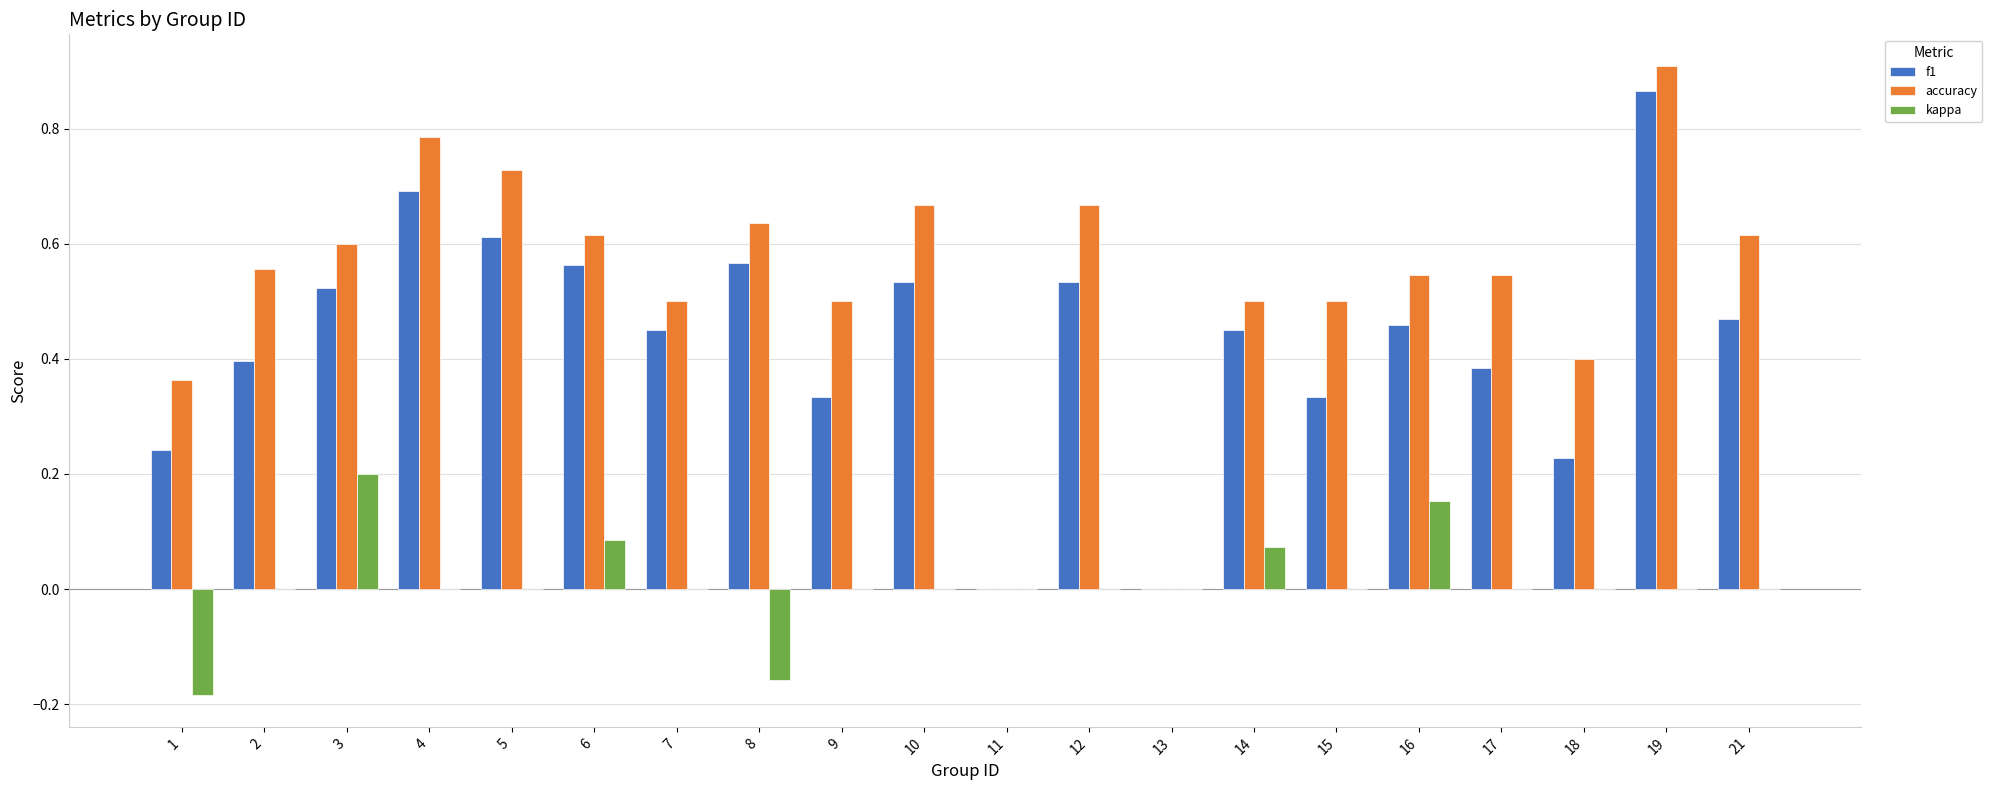

Between 4 and 10, which series saw the biggest shift?

f1